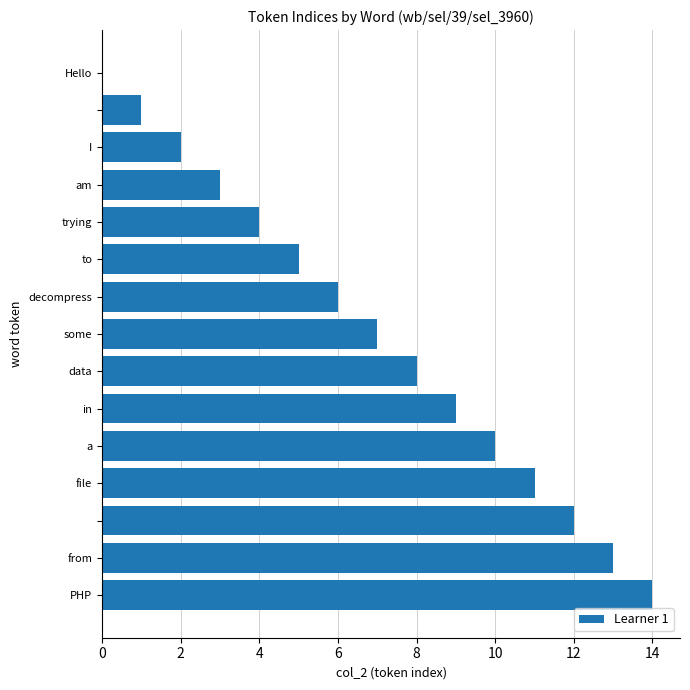

What is the greatest value displayed?

14